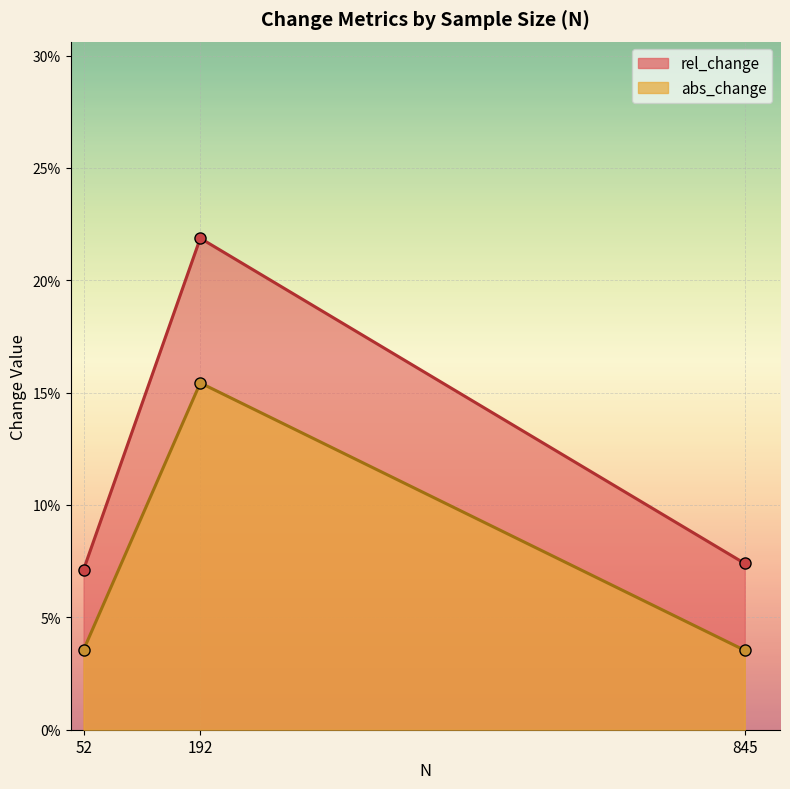

Which series changed the most between 52 and 845?

rel_change